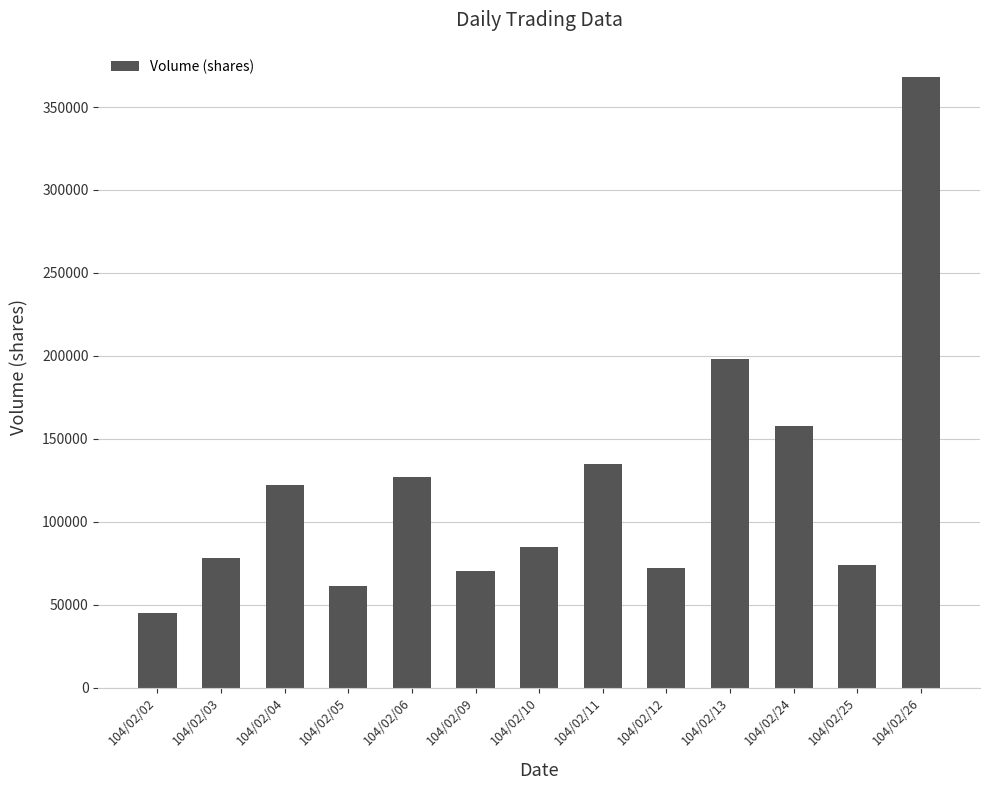

The chart shows a value of 17596 at 104/02/12. True or false?

False